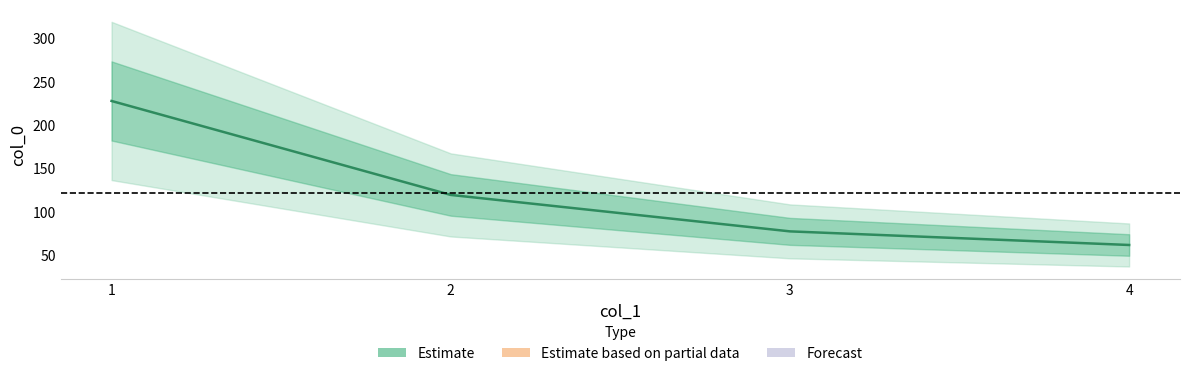

List the labels in order of value, smallest first.

4, 3, 2, 1